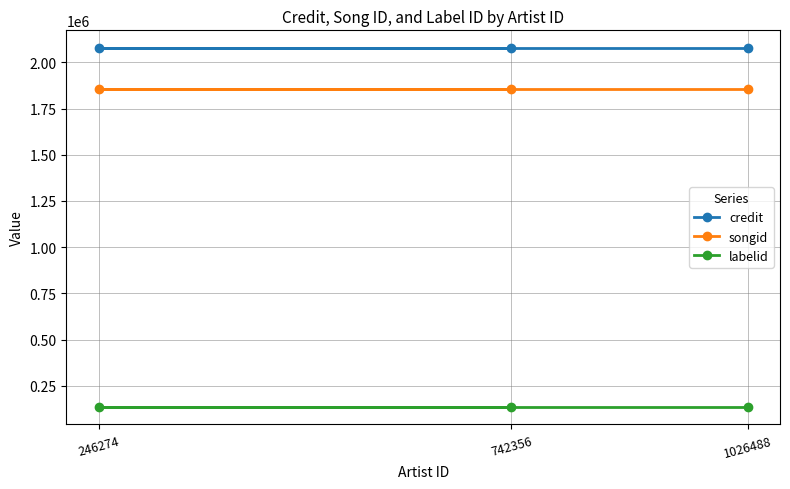

At which label does songid reach its minimum?

742356